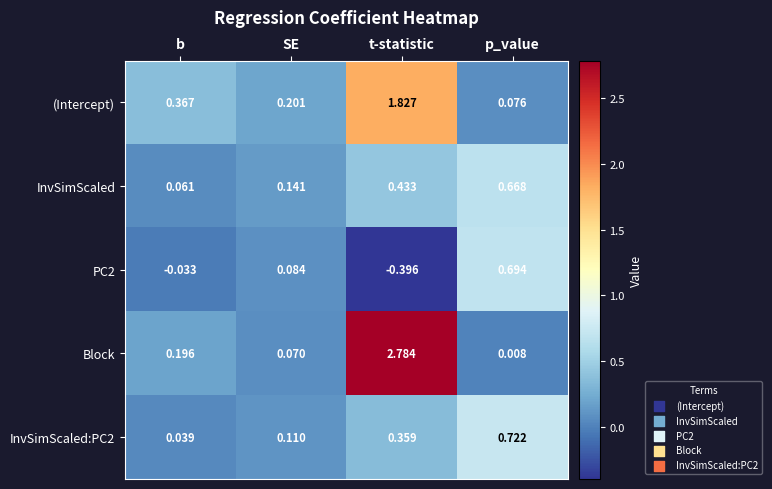

Rank the series at t-statistic from lowest to highest value.

PC2, InvSimScaled:PC2, InvSimScaled, (Intercept), Block